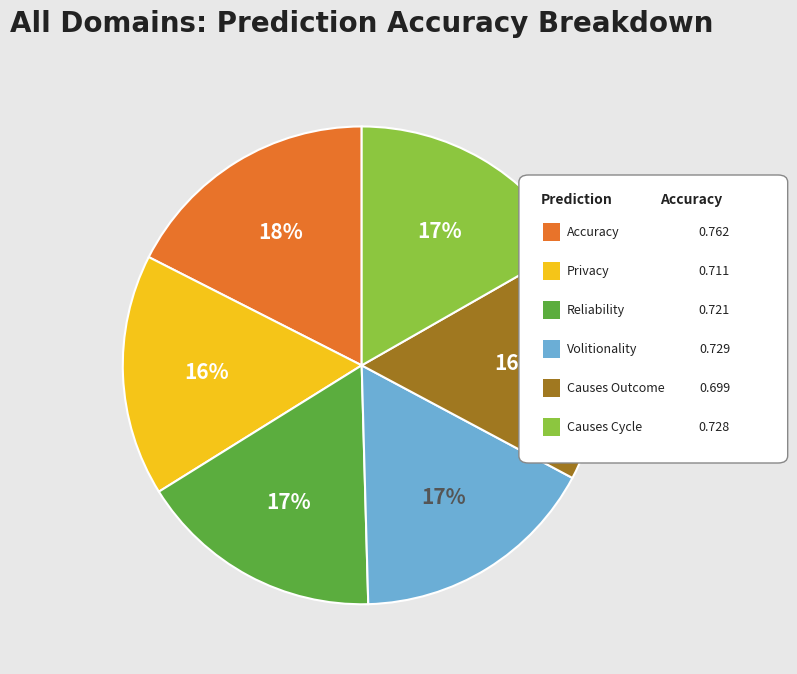

How many segments does this pie chart have?

6